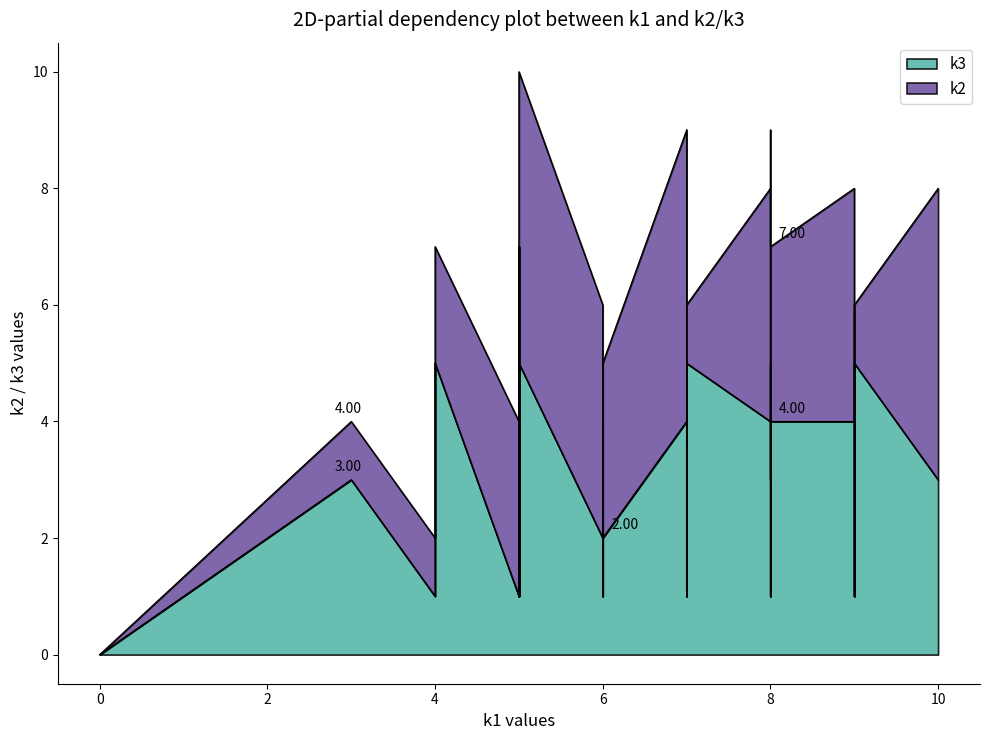

What is the sum of all k3 values?

90